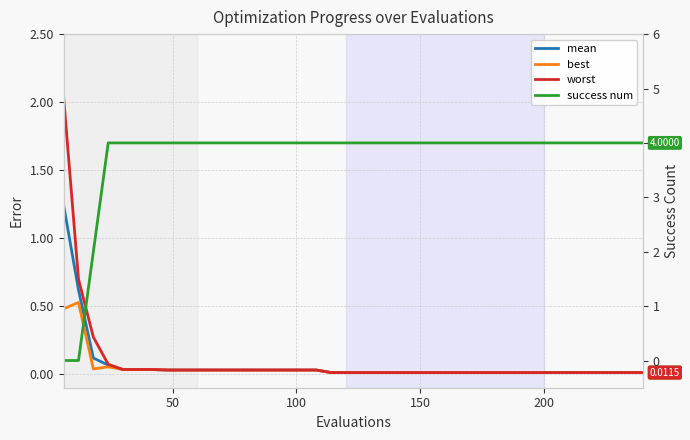

Reading left to right, what are all the values shown in this chart?

mean: 1.2	0.6	0.1	0.1	0.0	0.0	0.0	0.0	0.0	0.0	0.0	0.0	0.0	0.0	0.0	0.0	0.0	0.0	0.0	0.0	0.0	0.0	0.0	0.0	0.0	0.0	0.0	0.0	0.0	0.0	0.0	0.0	0.0	0.0	0.0	0.0	0.0	0.0	0.0	0.0
best: 0.5	0.5	0.0	0.1	0.0	0.0	0.0	0.0	0.0	0.0	0.0	0.0	0.0	0.0	0.0	0.0	0.0	0.0	0.0	0.0	0.0	0.0	0.0	0.0	0.0	0.0	0.0	0.0	0.0	0.0	0.0	0.0	0.0	0.0	0.0	0.0	0.0	0.0	0.0	0.0
worst: 2.0	0.7	0.3	0.1	0.0	0.0	0.0	0.0	0.0	0.0	0.0	0.0	0.0	0.0	0.0	0.0	0.0	0.0	0.0	0.0	0.0	0.0	0.0	0.0	0.0	0.0	0.0	0.0	0.0	0.0	0.0	0.0	0.0	0.0	0.0	0.0	0.0	0.0	0.0	0.0
success num: 0.0	0.0	2.0	4.0	4.0	4.0	4.0	4.0	4.0	4.0	4.0	4.0	4.0	4.0	4.0	4.0	4.0	4.0	4.0	4.0	4.0	4.0	4.0	4.0	4.0	4.0	4.0	4.0	4.0	4.0	4.0	4.0	4.0	4.0	4.0	4.0	4.0	4.0	4.0	4.0